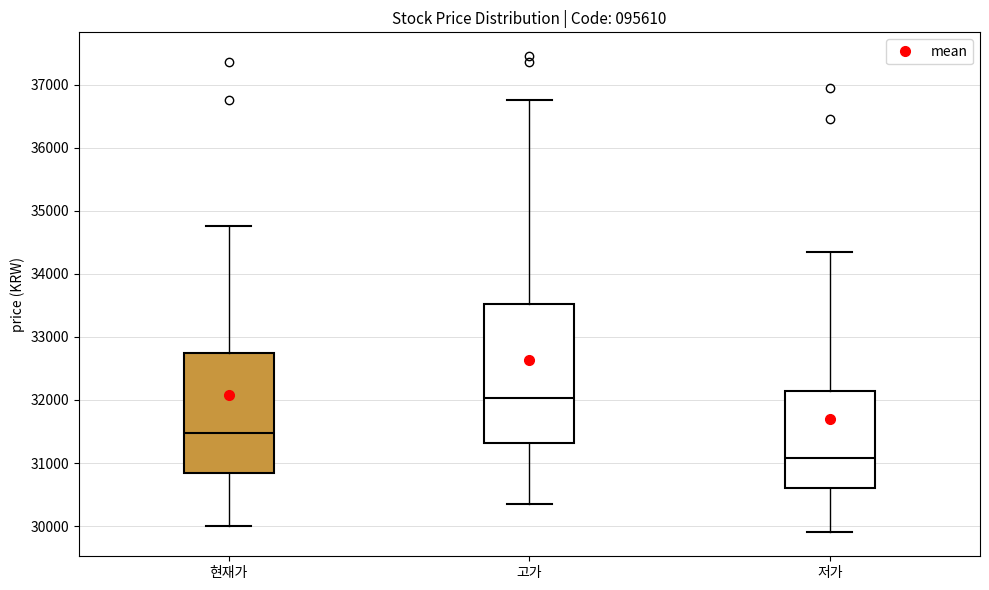

Which box has the lowest median line?

저가